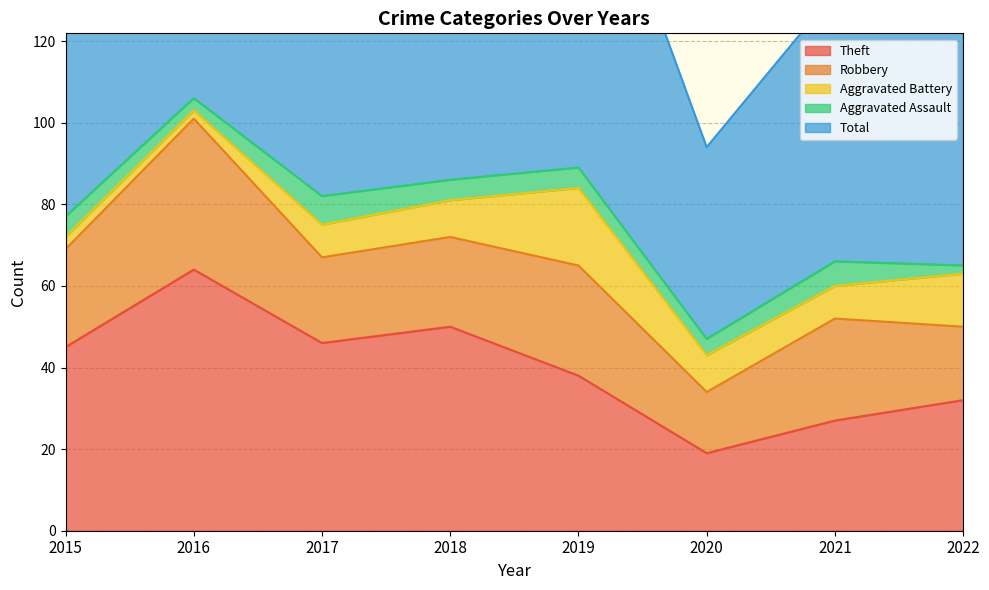

What is the difference between the second highest and minimum values in the Aggravated Battery series?

11